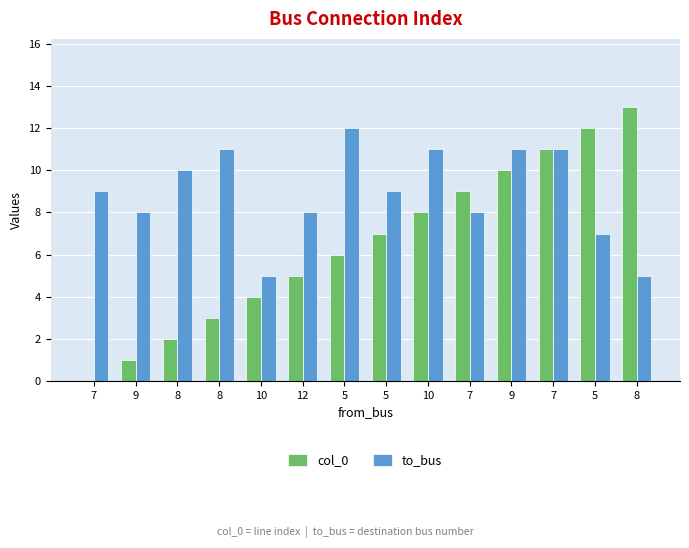

Rank the series by their average value, from highest to lowest.

to_bus, col_0